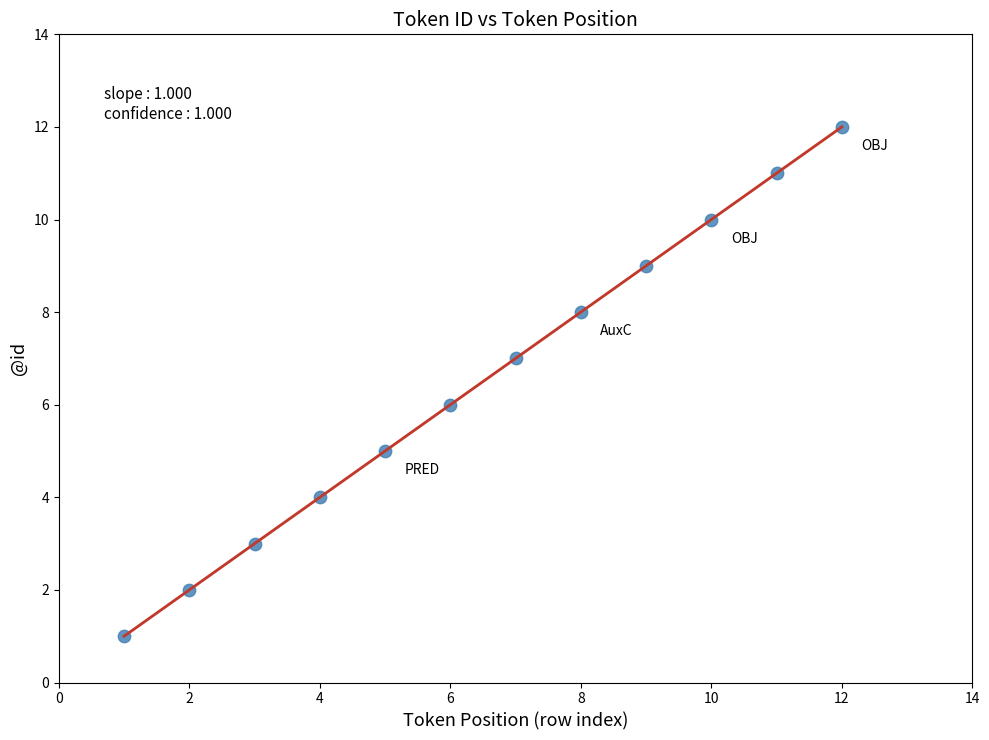

What is the range of Y values (max minus min)?

11